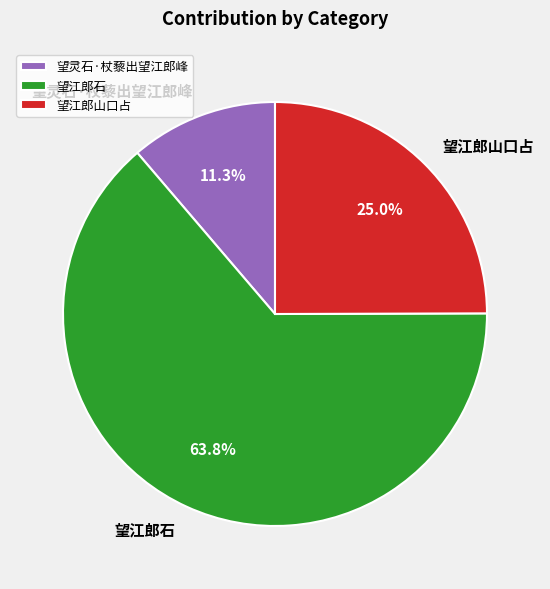

Does 望江郎石 account for over 50% of the chart?

Yes